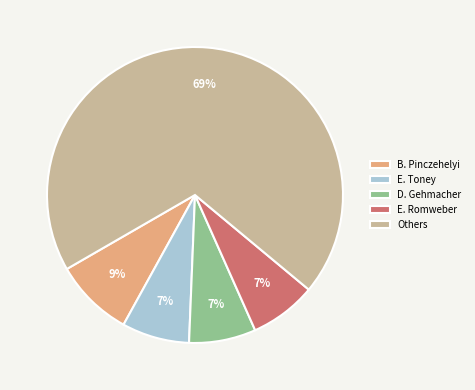

Is there any slice that represents more than half of the pie?

Yes